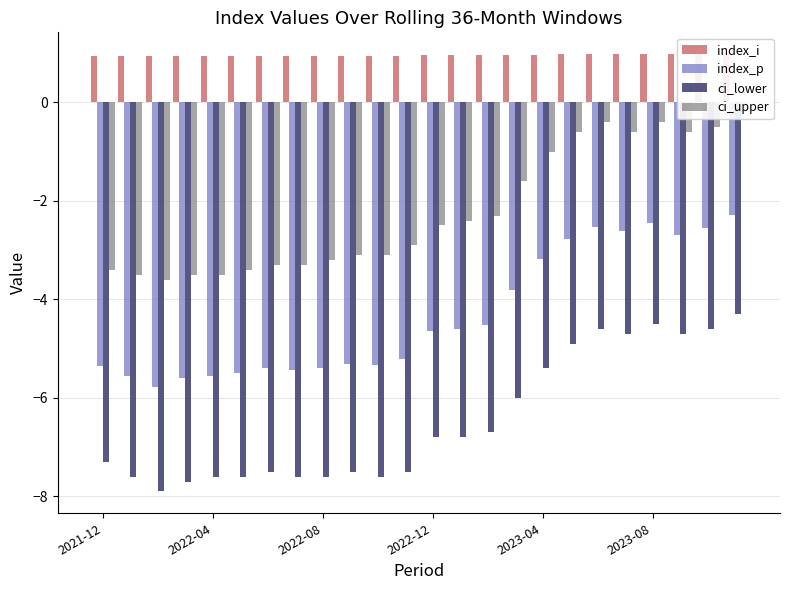

What are all the series names shown in the legend?

index_i, index_p, ci_lower, ci_upper